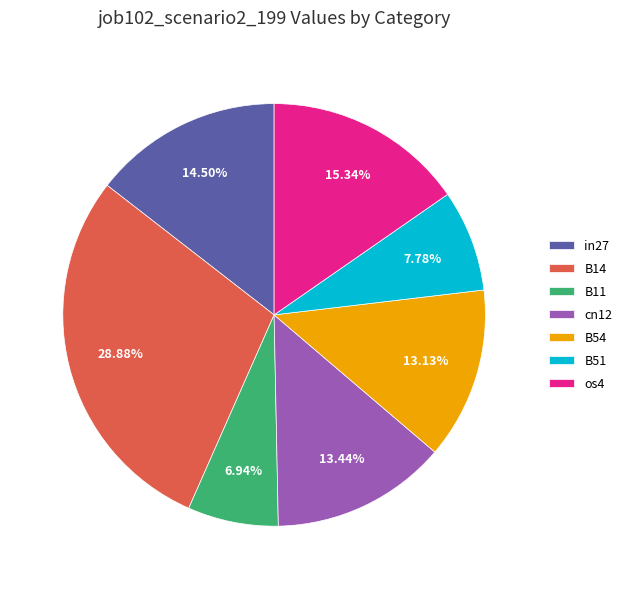

To the nearest percent, what percentage of the pie is B11?

7%